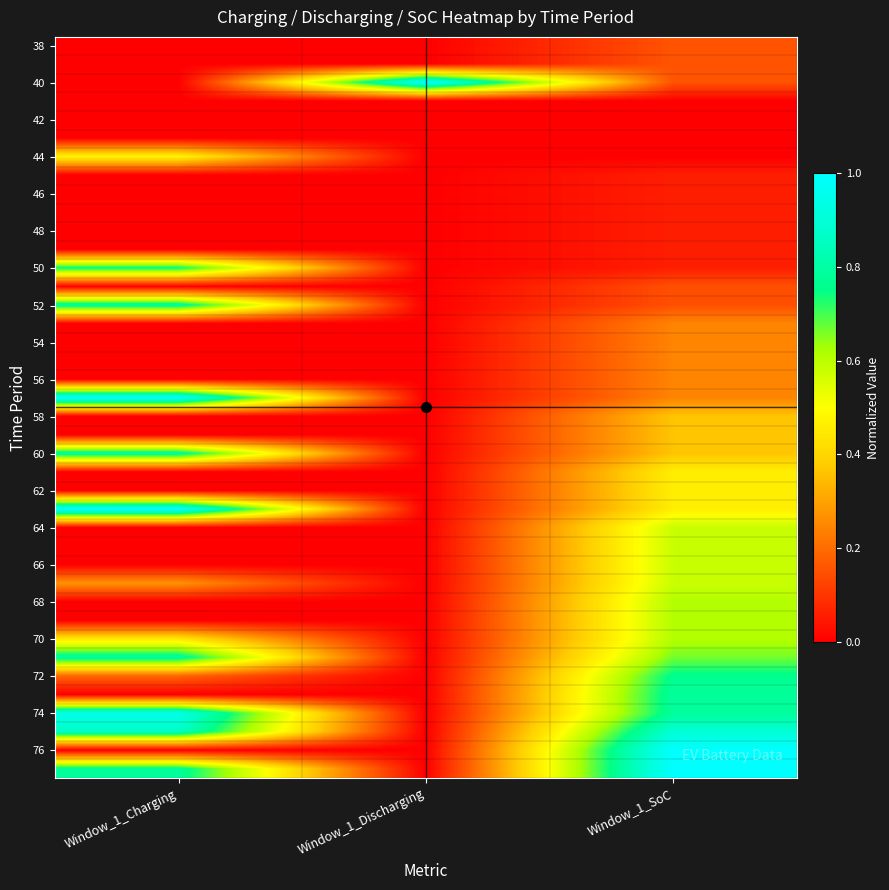

At which category is the sum across all series the highest?

Window_1_SoC